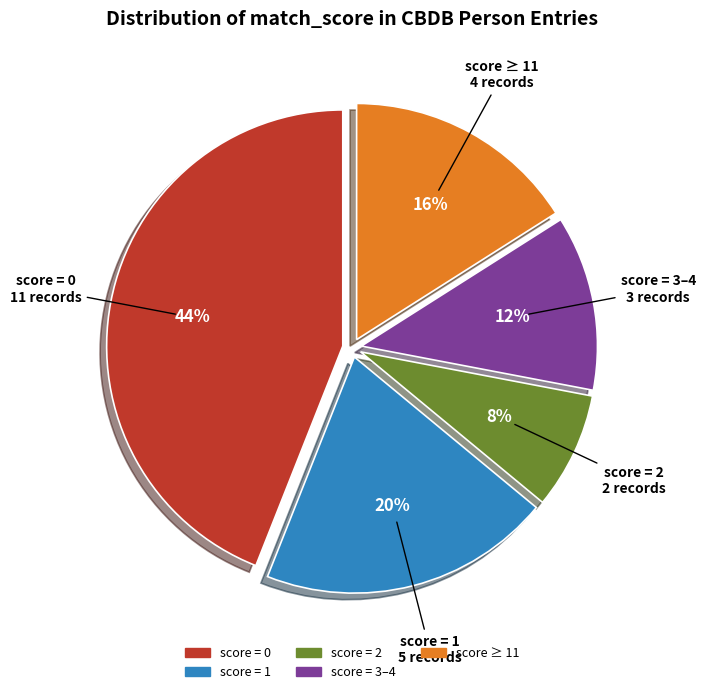

Does any single category account for the majority?

No